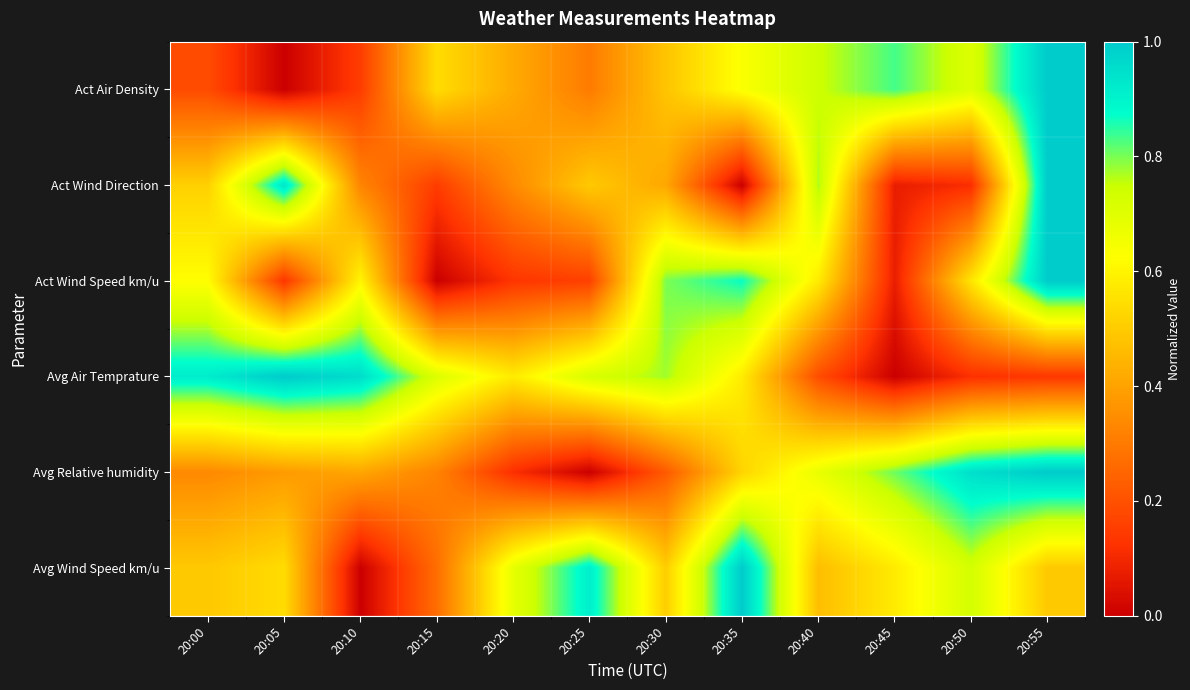

Between 20:45 and 20:10, which is larger?

20:45